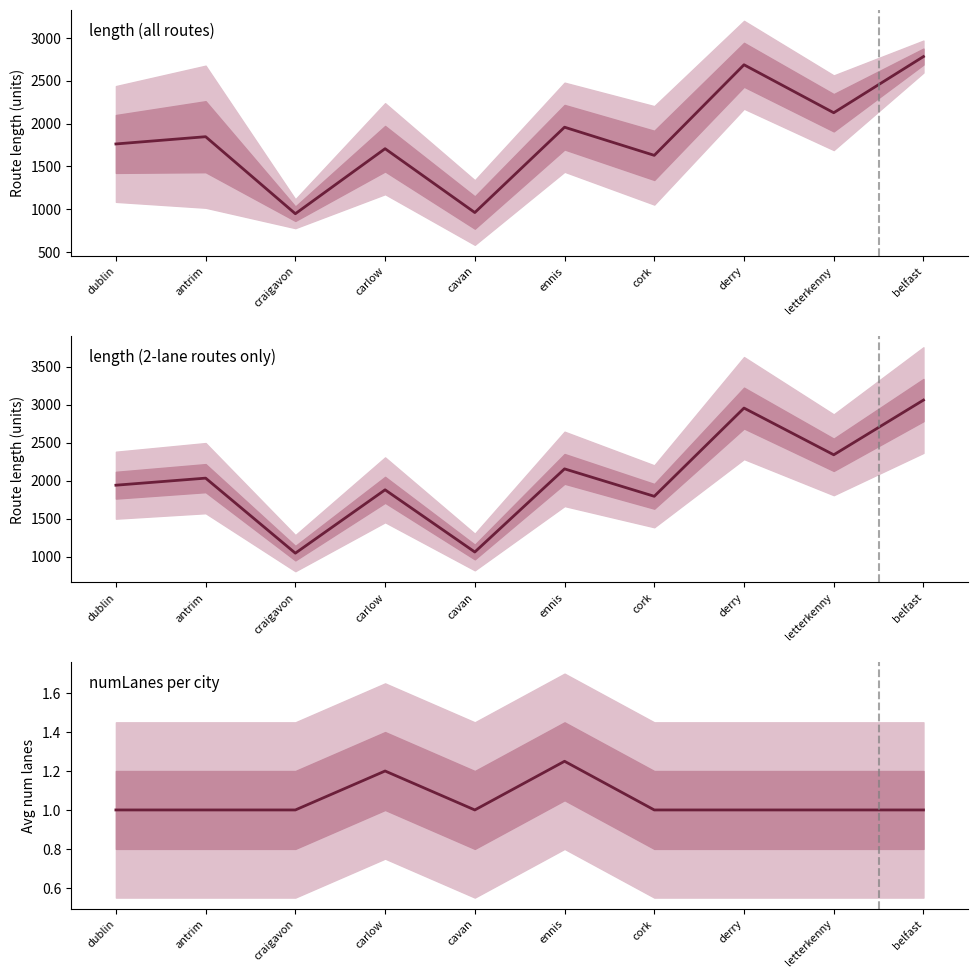

Reading left to right, extract all data points from this chart.

length (all routes): 1762.1	1846.6	949.1	1706.9	962.9	1957.4	1629.3	2684.8	2125.9	2780.4
length (2-lane routes only): 1938.3	2031.3	1044.0	1877.6	1059.2	2153.1	1792.3	2953.3	2338.5	3058.5
numLanes per city: 1.0	1.0	1.0	1.2	1.0	1.2	1.0	1.0	1.0	1.0